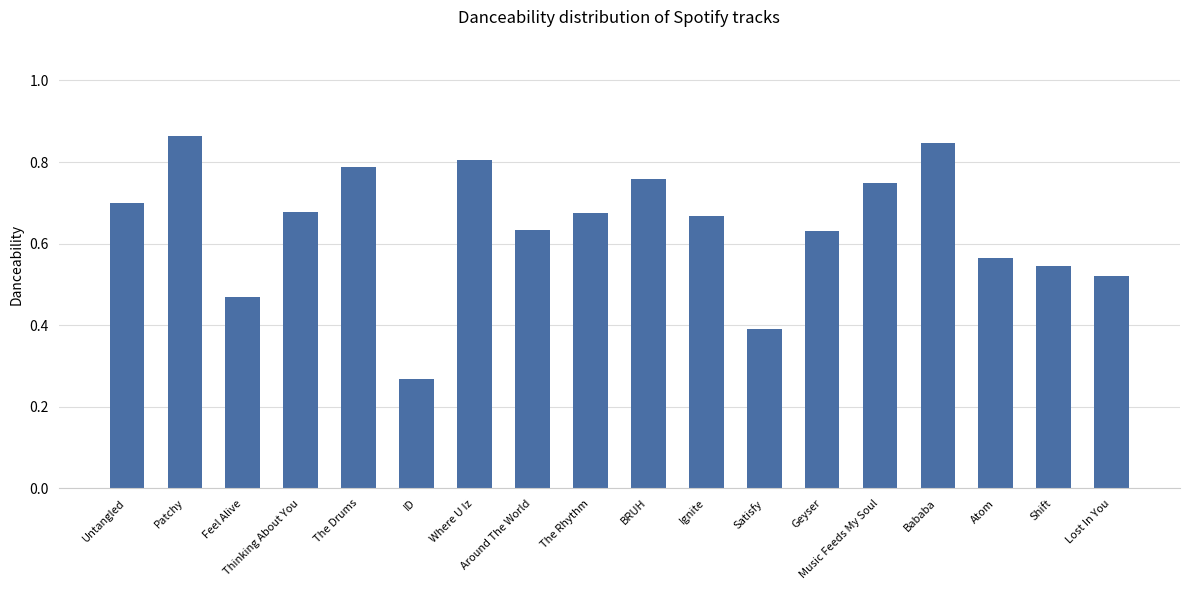

What is the change in value from Patchy to Satisfy?

-0.5